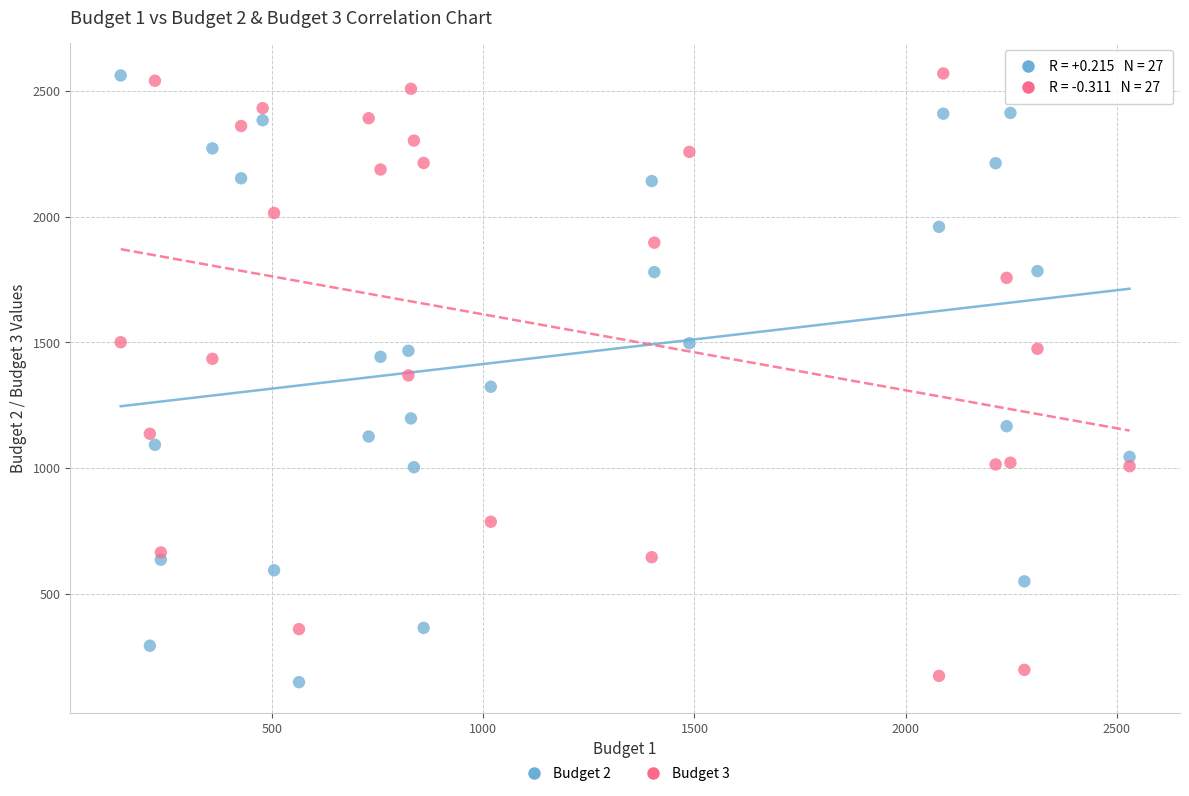

Which series contains the lowest Y value?

Budget 2